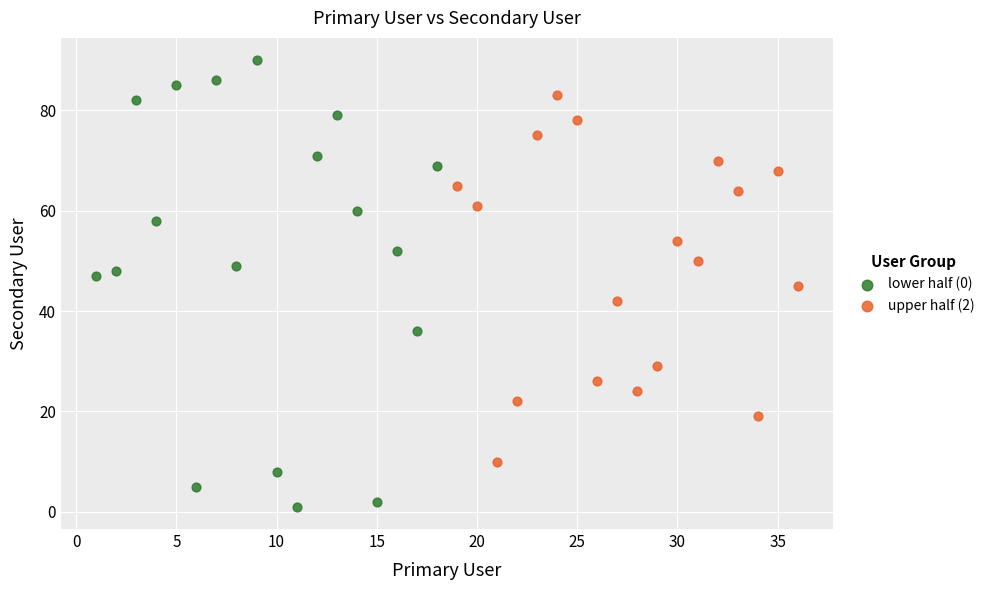

Which series has the widest spread of Y values?

lower half (0)